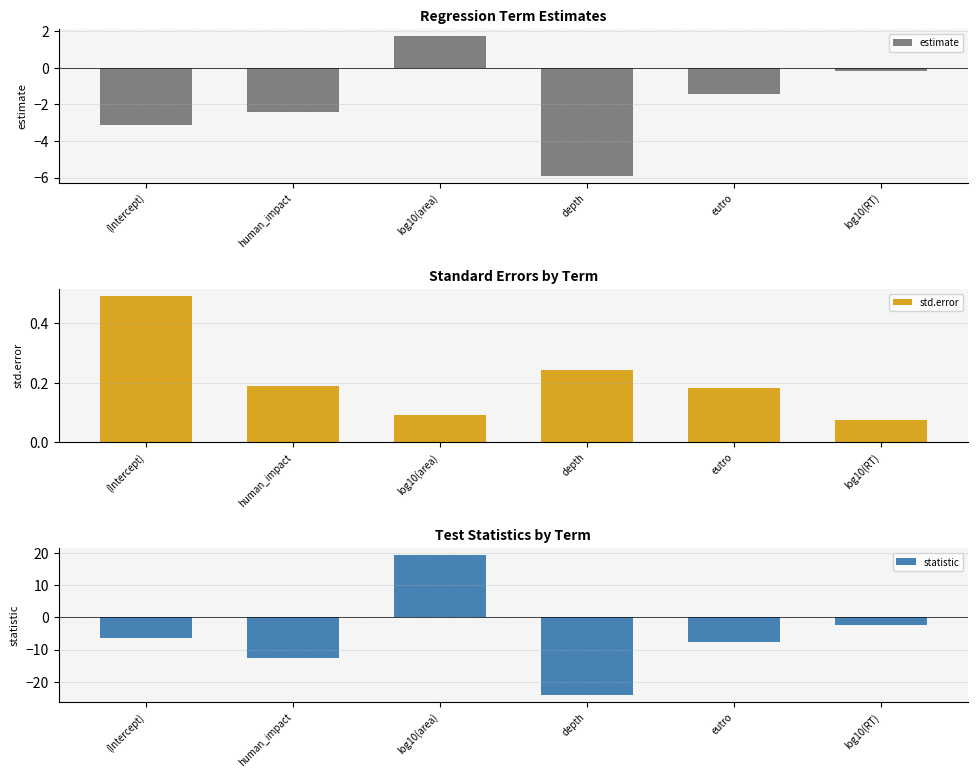

Read the statistic value at log10(area).

19.2